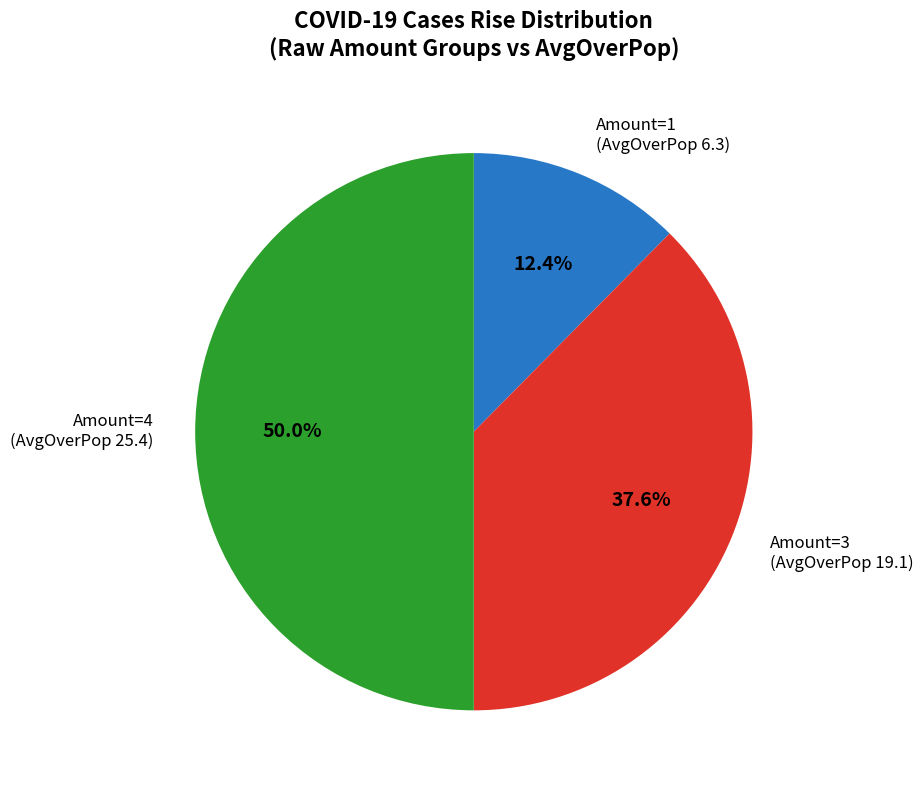

Is there a majority slice in this chart?

No